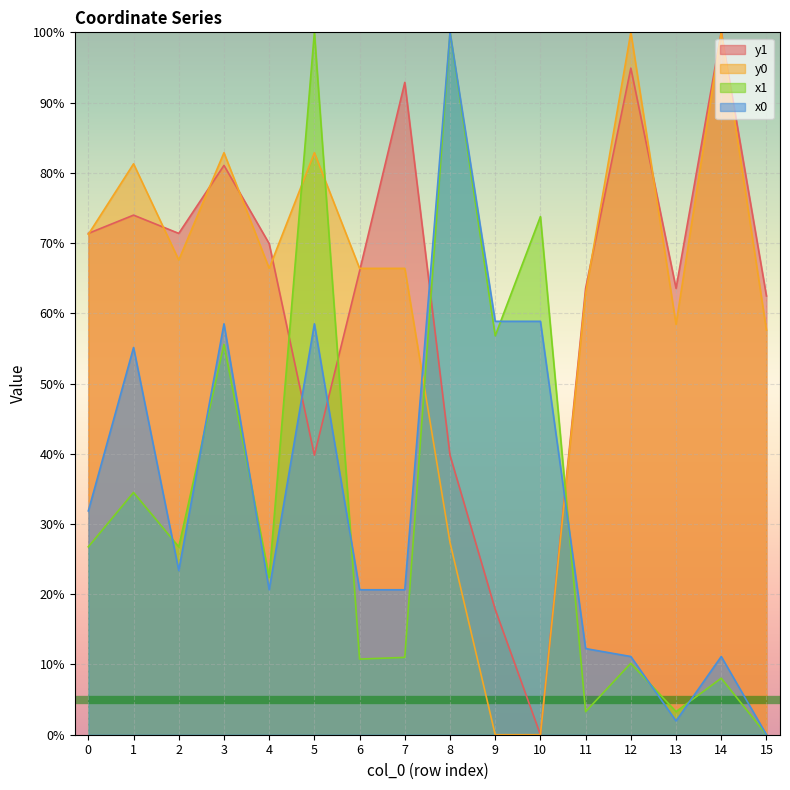

True or false: y0 has more than 1 interior local peaks.

True